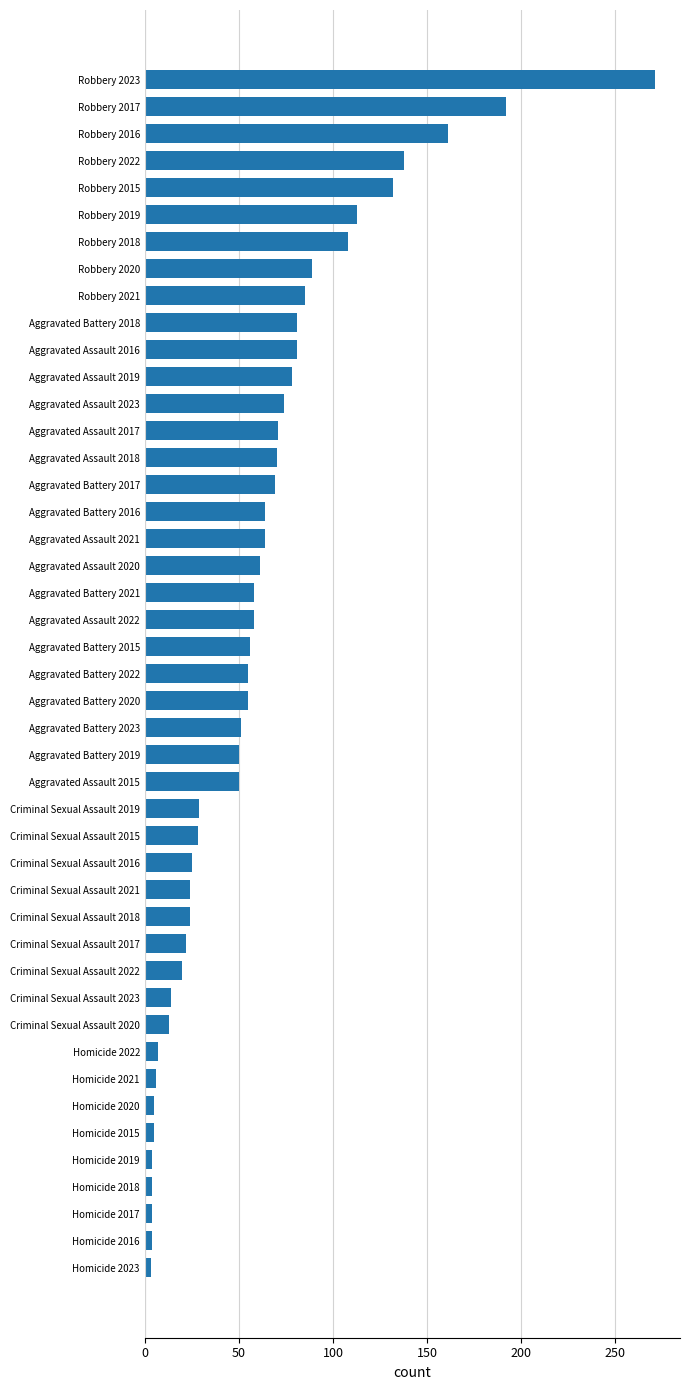

What is the maximum value shown in the chart?

271